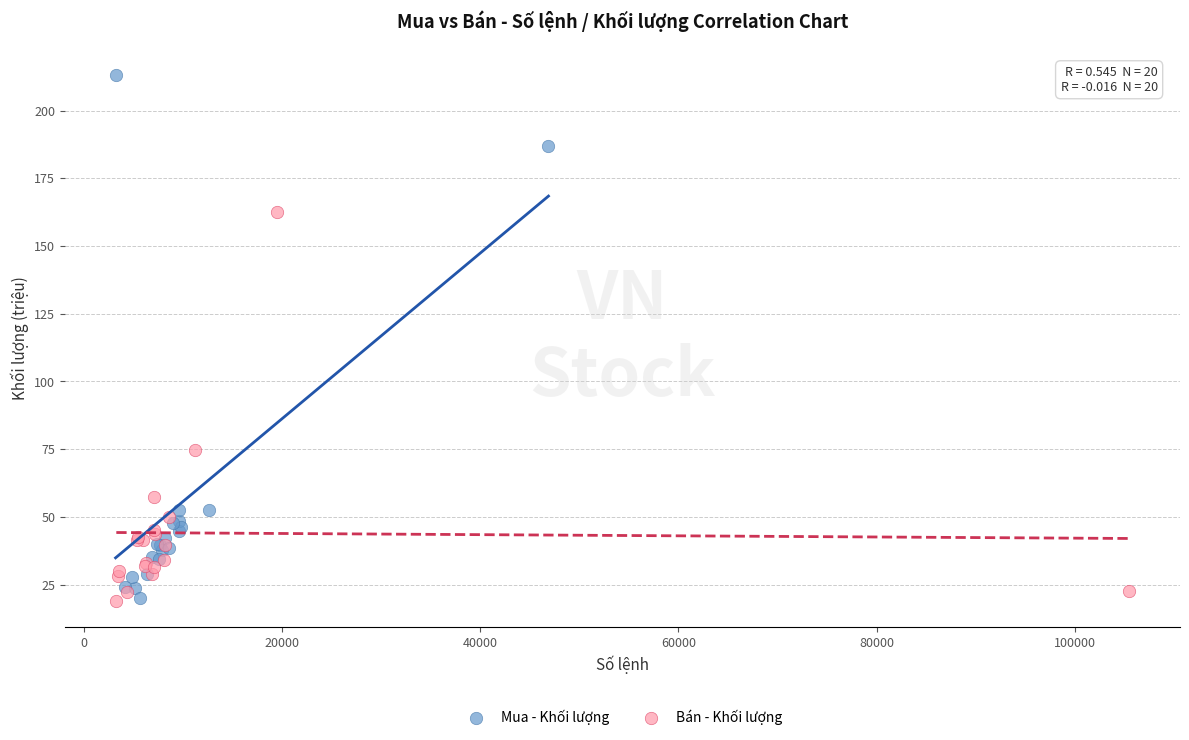

What are all the series names shown in the legend?

Mua - Khối lượng, Bán - Khối lượng